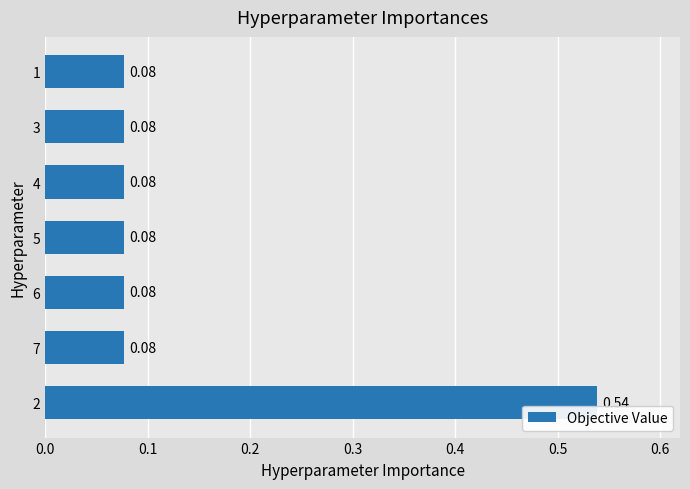

What is the sum of all values?

1.0